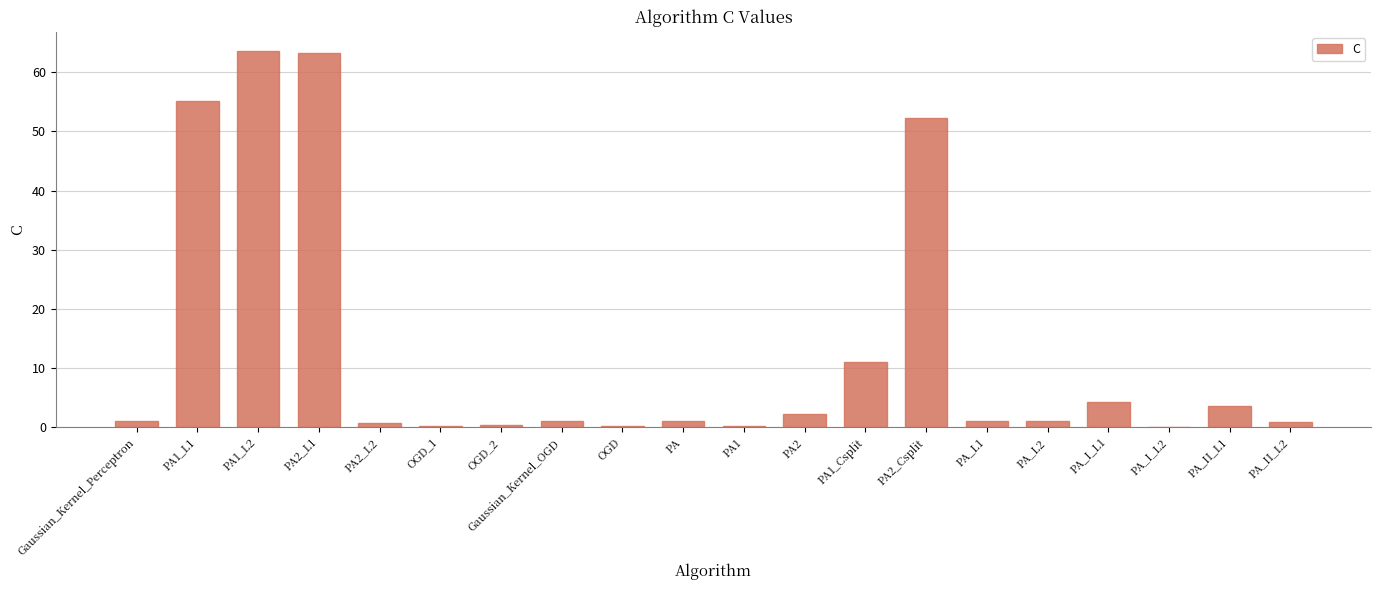

What is the greatest value displayed?

63.7